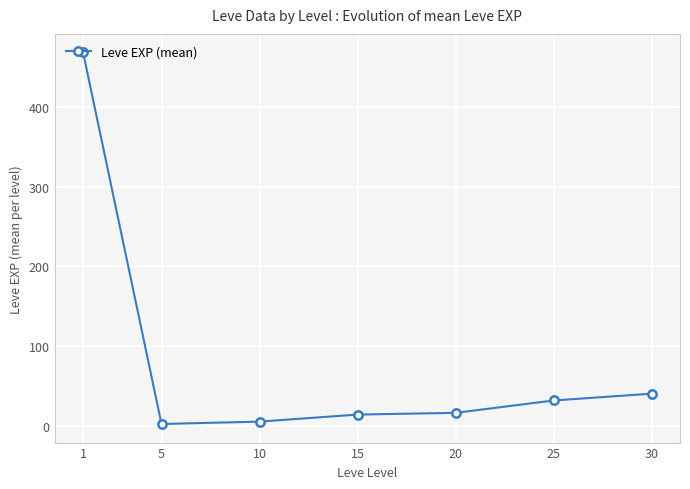

What is the value of the 4th point from the left?

14.2